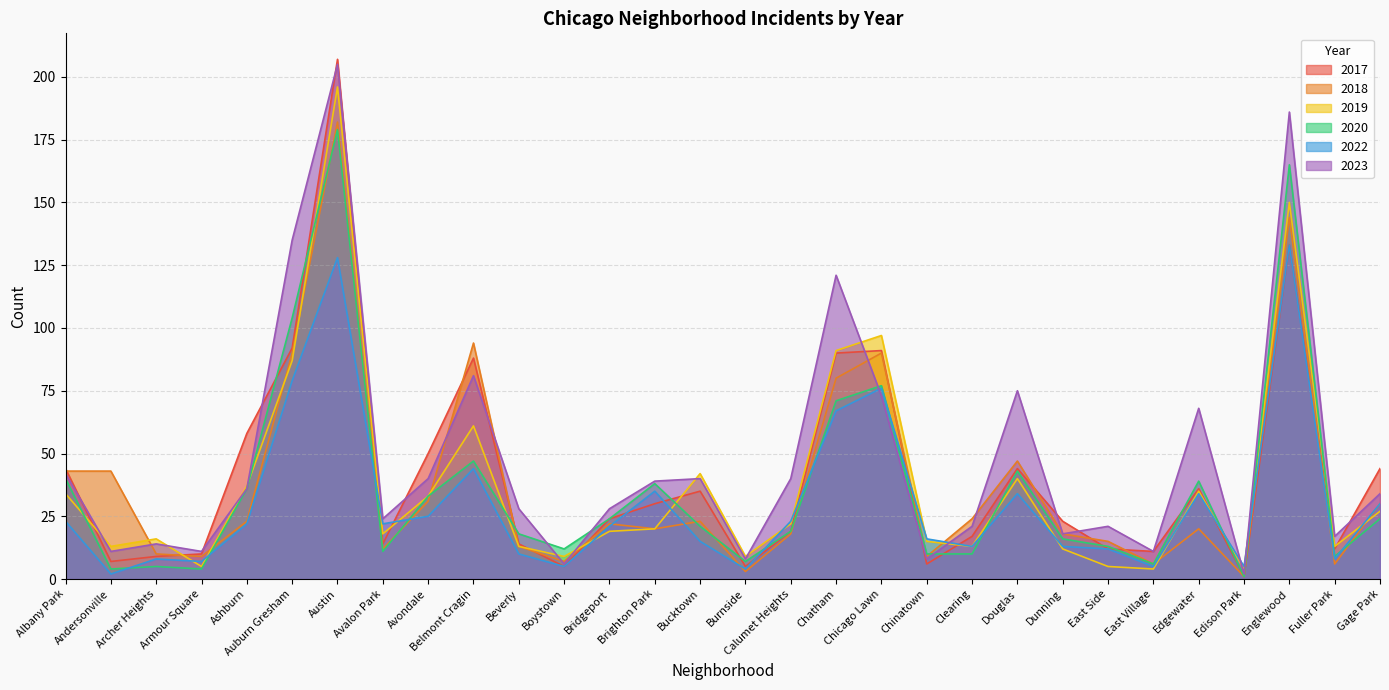

True or false: 2019 has a value of 42 at Bucktown.

True